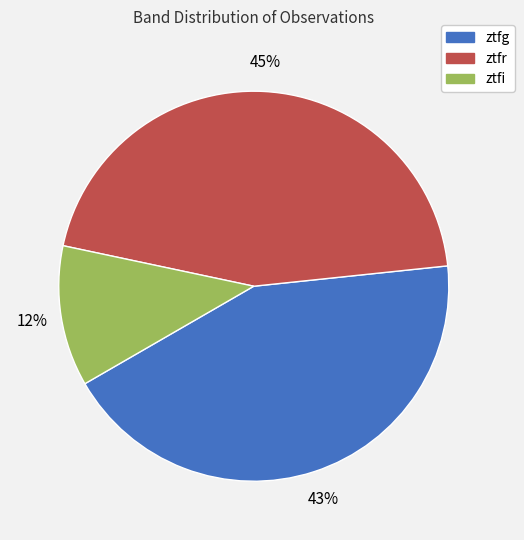

What is the largest slice in the pie chart?

ztfr